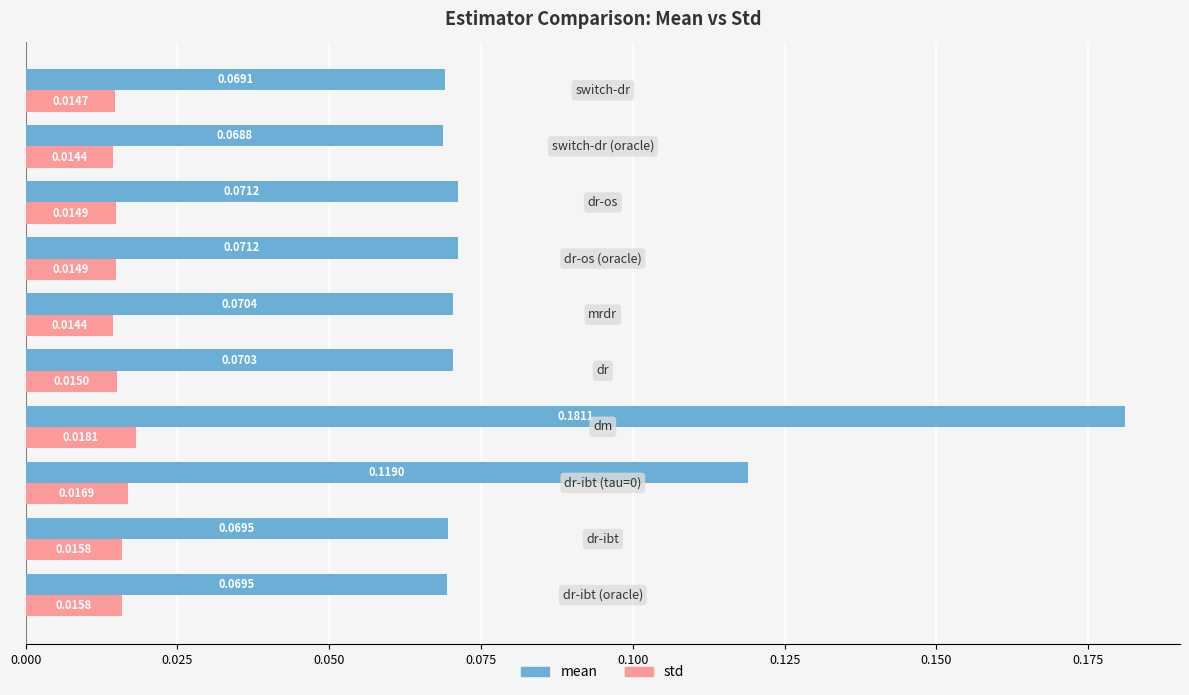

Which series has the largest total across all categories?

mean